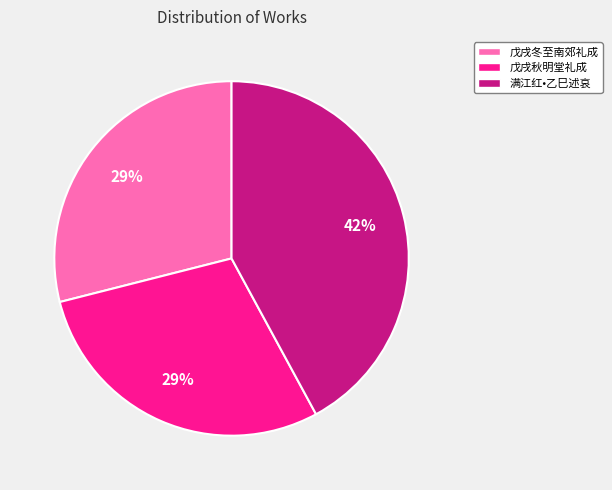

How many slices are in this pie chart?

3